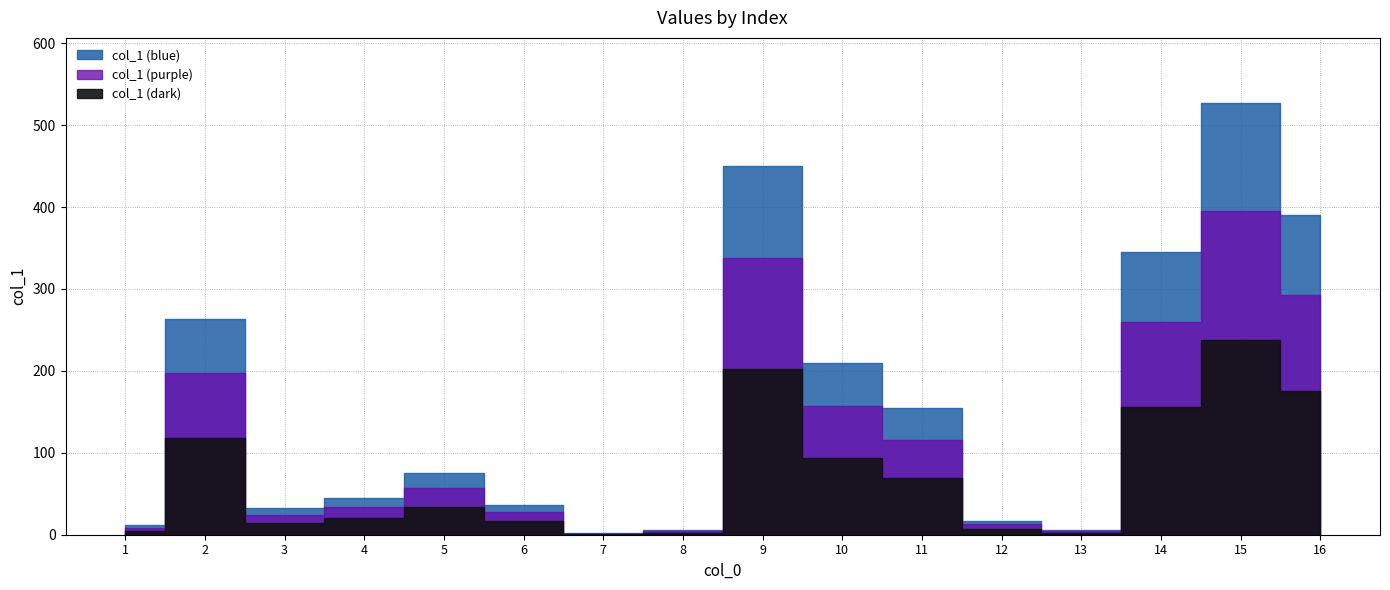

How many categories are shown in the chart?

16